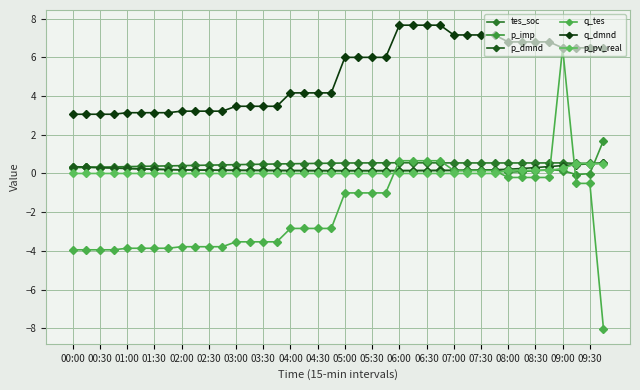

List the labels in order of q_dmnd value, smallest first.

00:00, 00:30, 01:00, 01:30, 02:00, 02:30, 03:00, 03:30, 04:00, 04:30, 05:00, 05:30, 06:00, 06:30, 07:00, 07:30, 08:00, 08:30, 09:00, 09:30, 20, 21, 22, 23, 36, 37, 38, 39, 32, 33, 34, 35, 28, 29, 30, 31, 24, 25, 26, 27